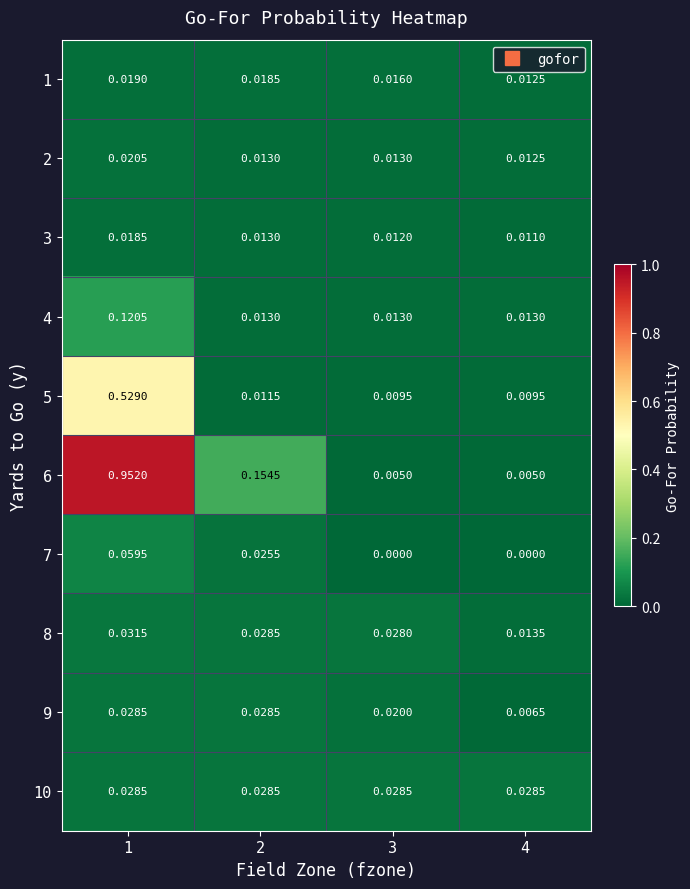

Is the value of 5 at 1 greater than the value of 7 at 2?

Yes